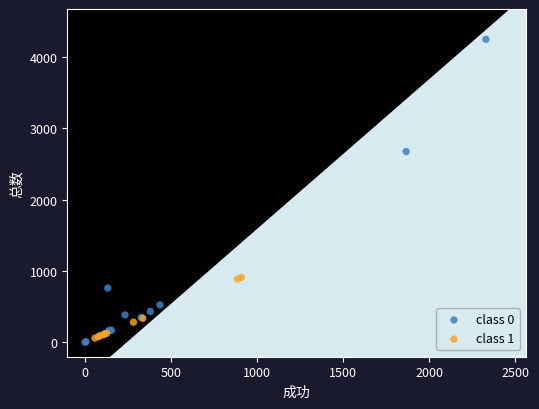

What are all the series names shown in the legend?

class 0, class 1